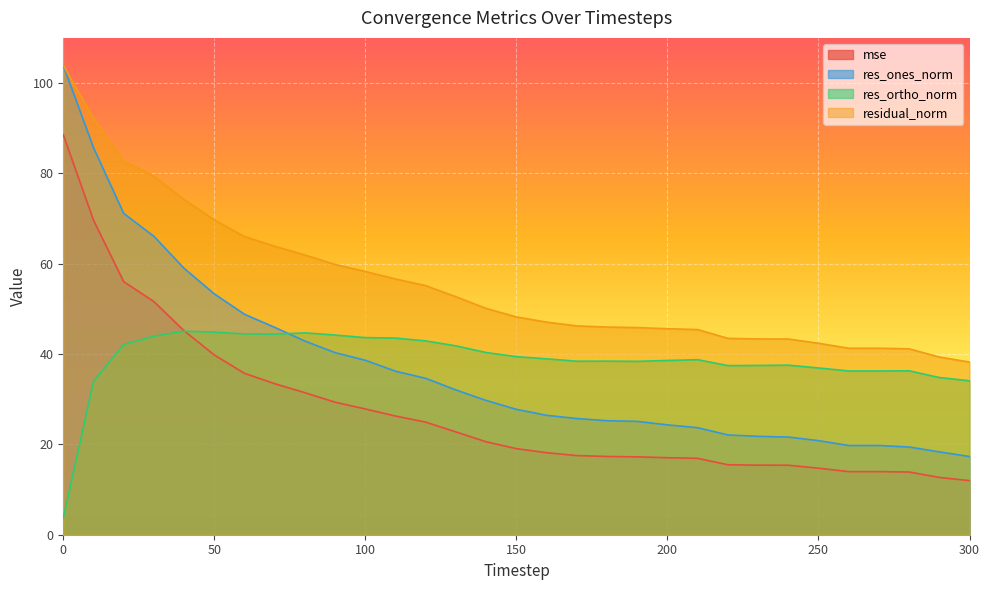

What is the sum of all mse values?

853.9